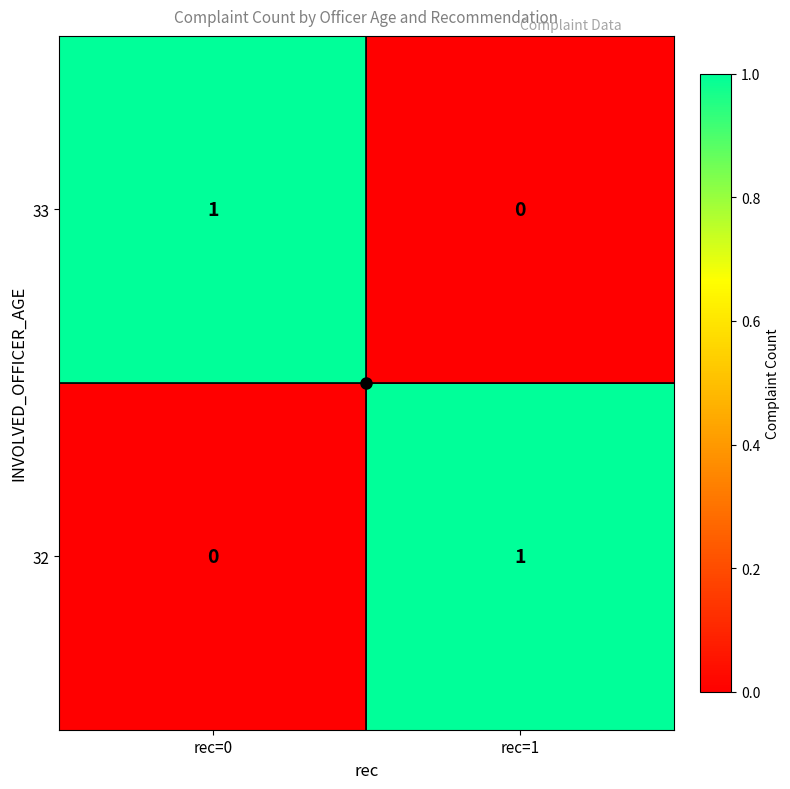

Rank the categories by 32 value from lowest to highest.

rec=0, rec=1